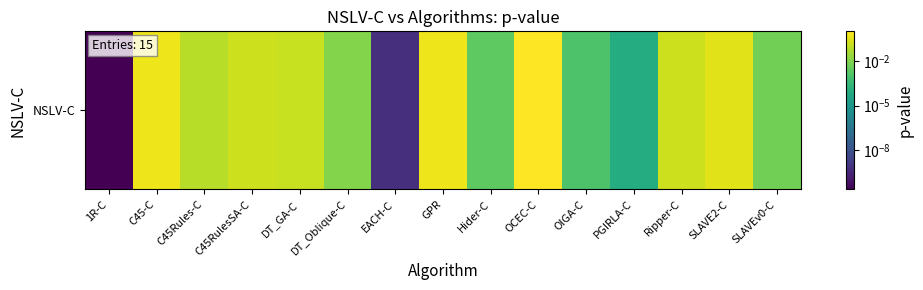

What is the change in value from GPR to Hider-C?

-0.5